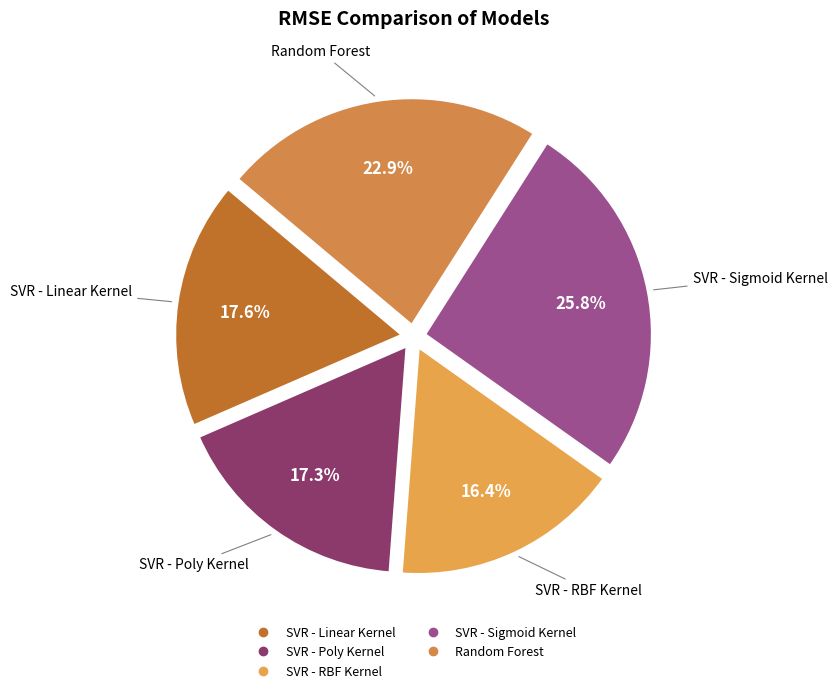

Which category has the smallest portion of the pie?

SVR - RBF Kernel